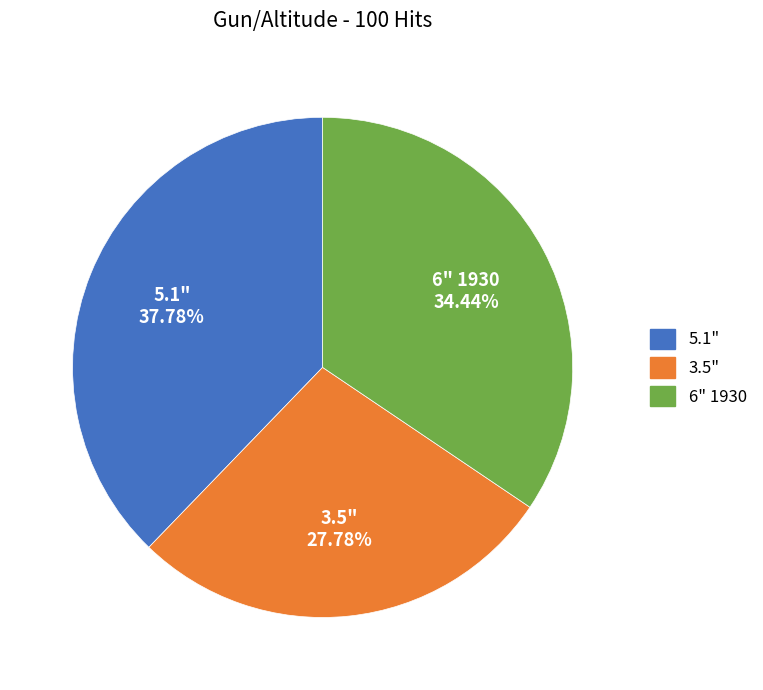

What percentage is the 5.1" slice, to the nearest percent?

38%